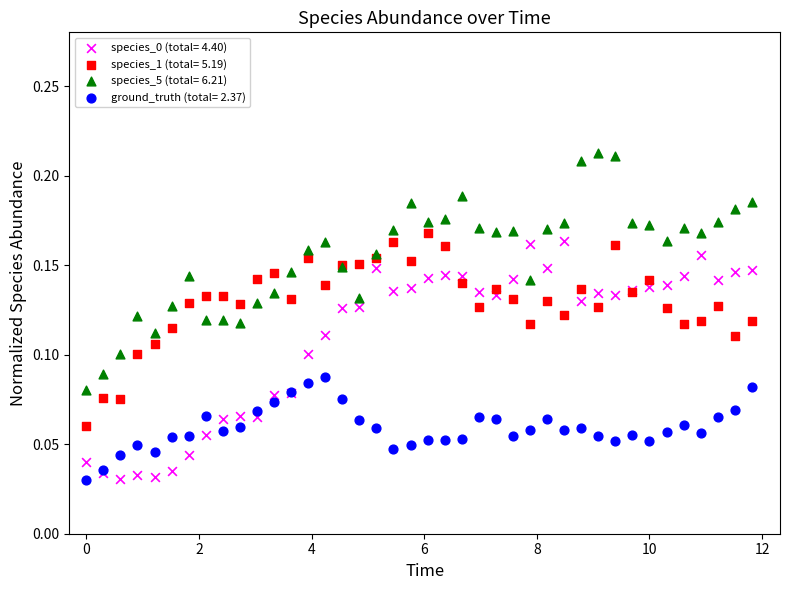

What is the X range (max minus min) for the scatter plot?

11.8